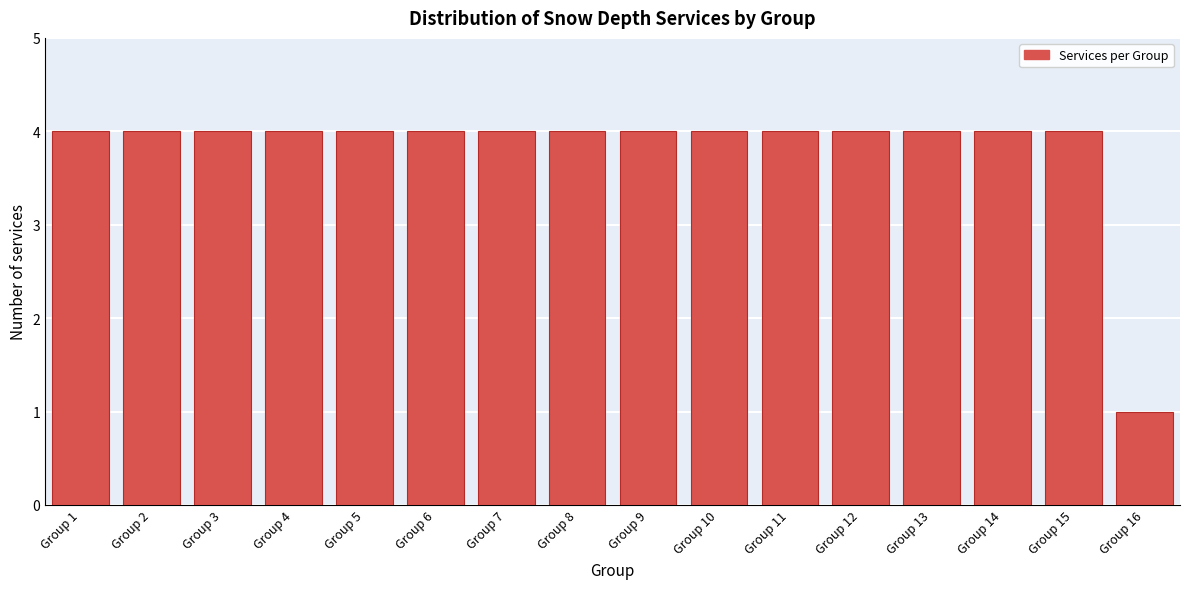

Reading left to right, extract all data points from this chart.

Group 1=4	Group 2=4	Group 3=4	Group 4=4	Group 5=4	Group 6=4	Group 7=4	Group 8=4	Group 9=4	Group 10=4	Group 11=4	Group 12=4	Group 13=4	Group 14=4	Group 15=4	Group 16=1